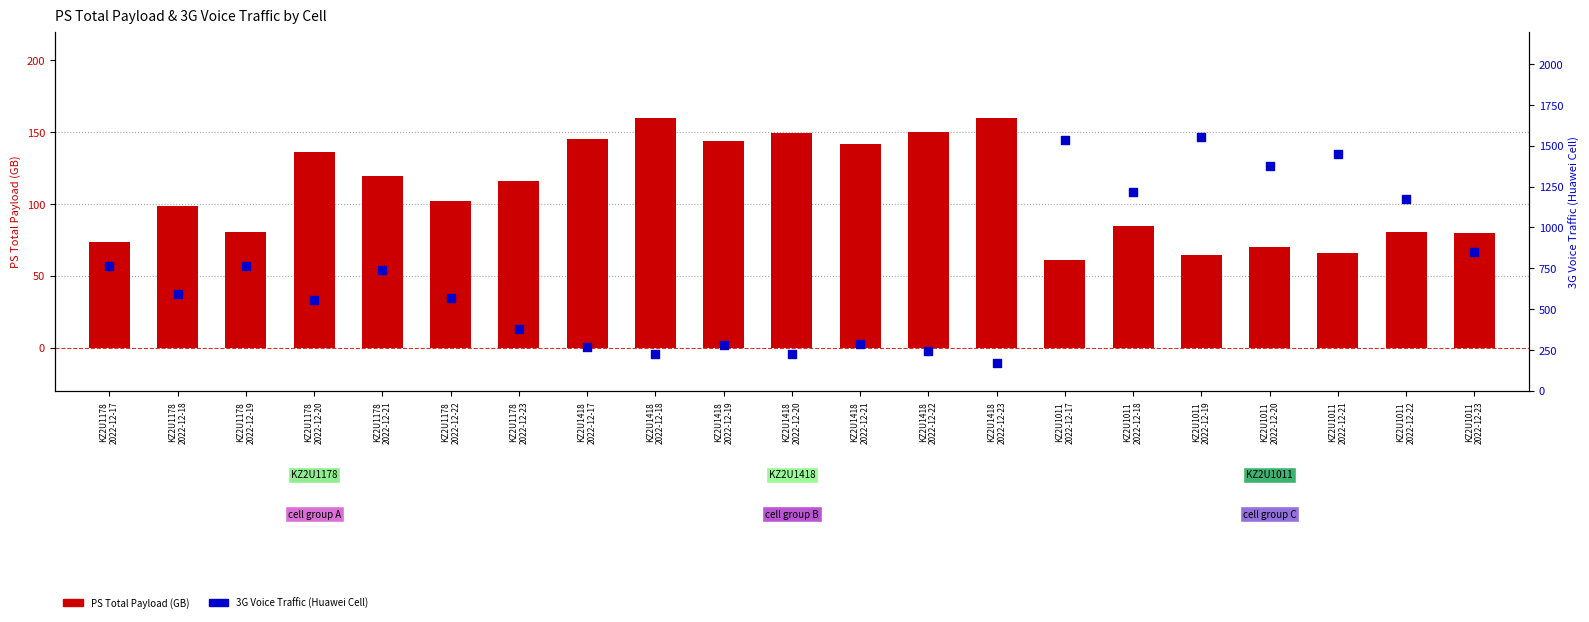

Which series contains the highest Y value?

3G_VOICE_TRAFFIC(Huawei_Cell)